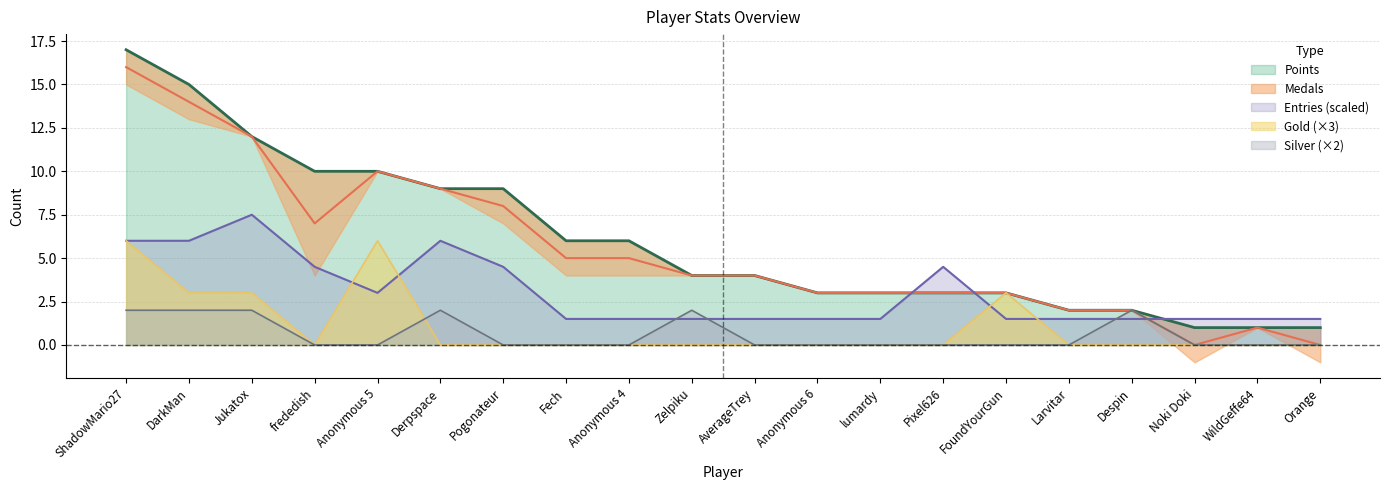

After their last crossing, which series has the higher values: Silver (×2) or Entries (scaled)?

Entries (scaled)